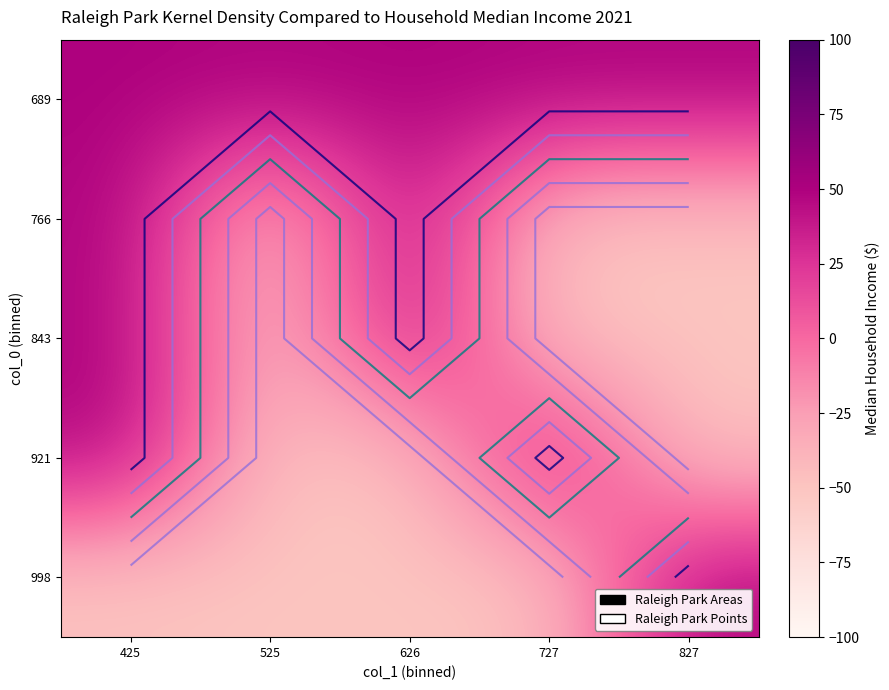

List the labels in order of 998 value, largest first.

827, 425, 525, 626, 727